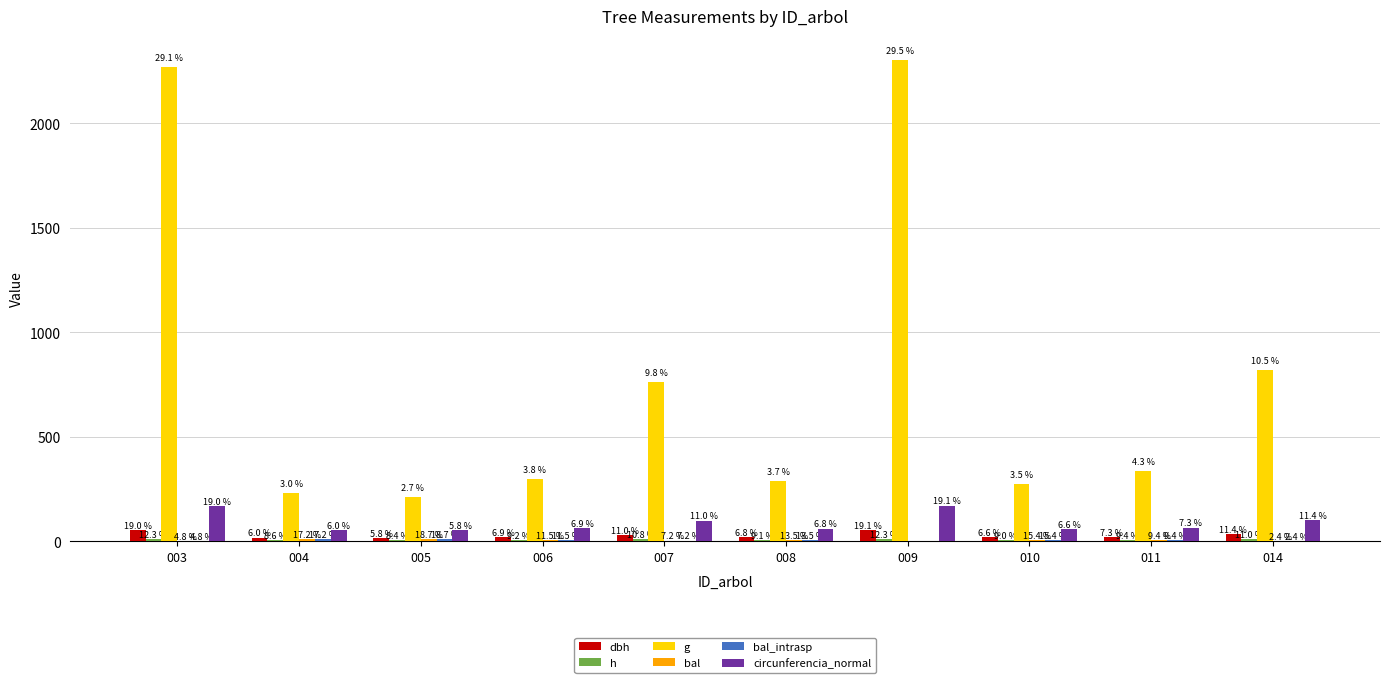

At which category does the chart reach its peak across all series?

009